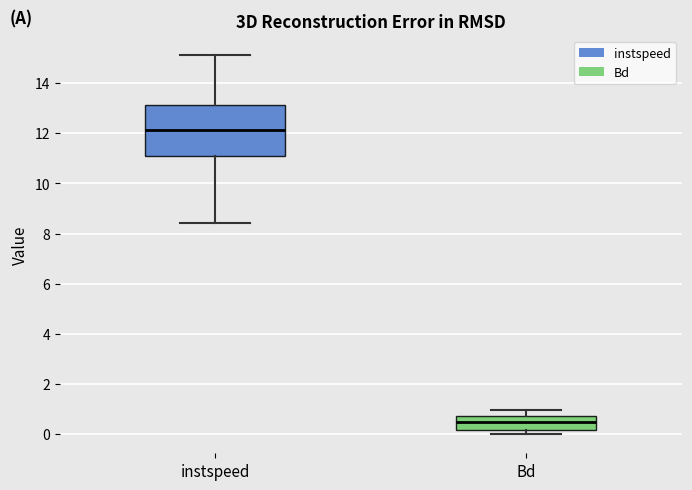

Reading left to right, read every box against the y-axis: the position of its median line, the range the box covers, and the ends of its whiskers. The values are not printed on the chart, so give them approximately, as read against the axis.

instspeed: median 12.2, box 11.0 to 13.2, whiskers 8.4 to 15.2
Bd: median 0.4, box 0.2 to 0.8, whiskers 0.0 to 1.0